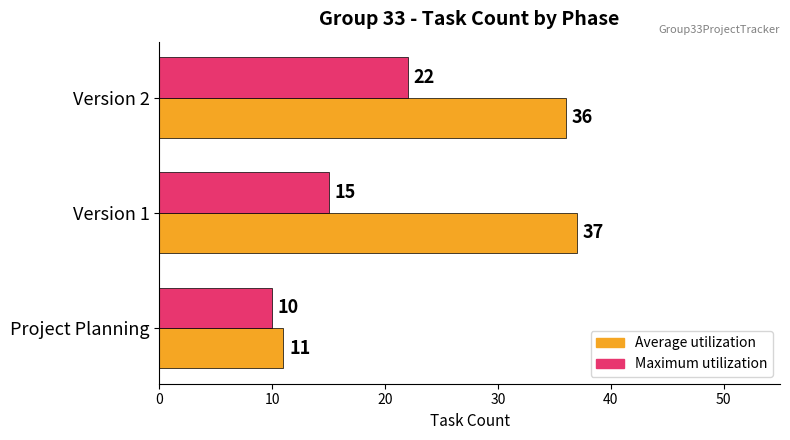

How many Maximum utilization values are between 10 and 22?

3